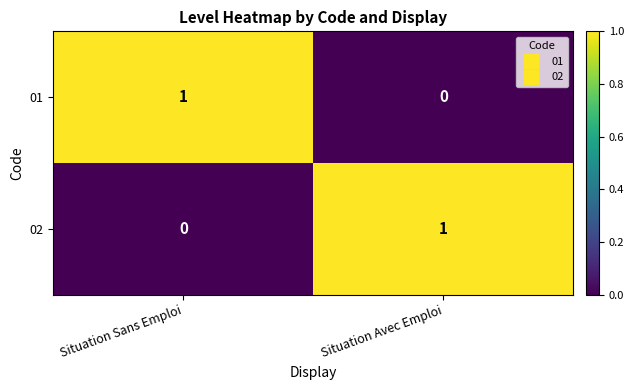

How many data points does each series have?

2